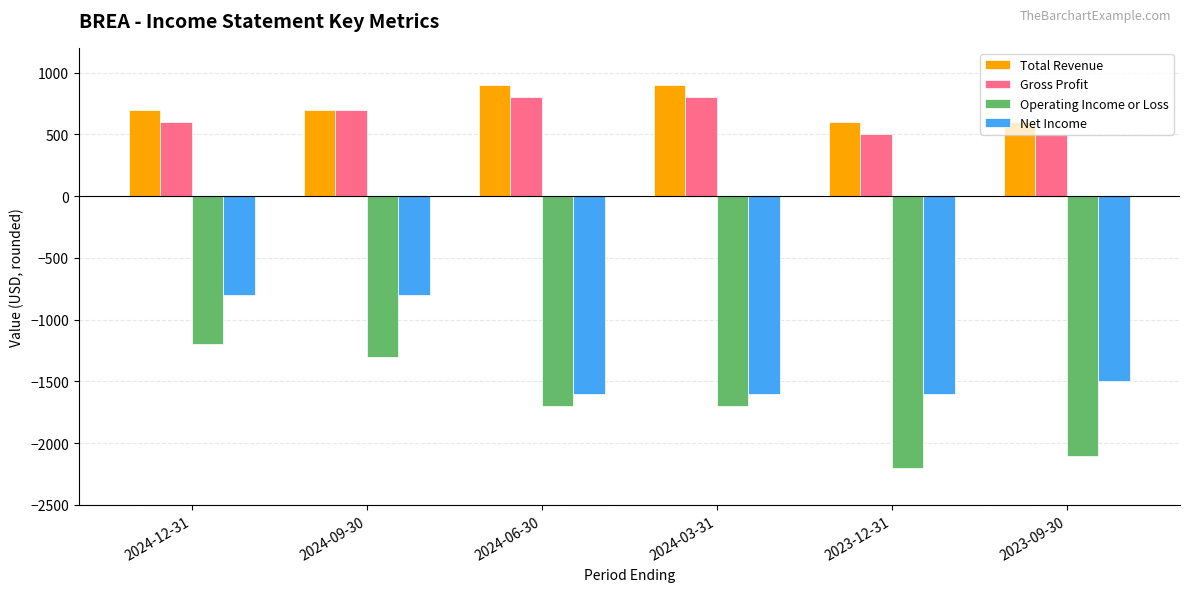

What is the total value across all series at 2024-09-30?

-700